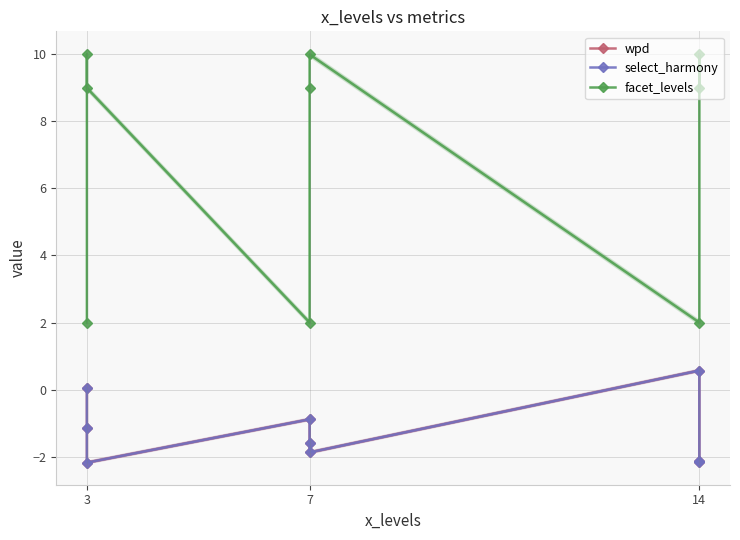

Which series has the largest total across all categories?

facet_levels